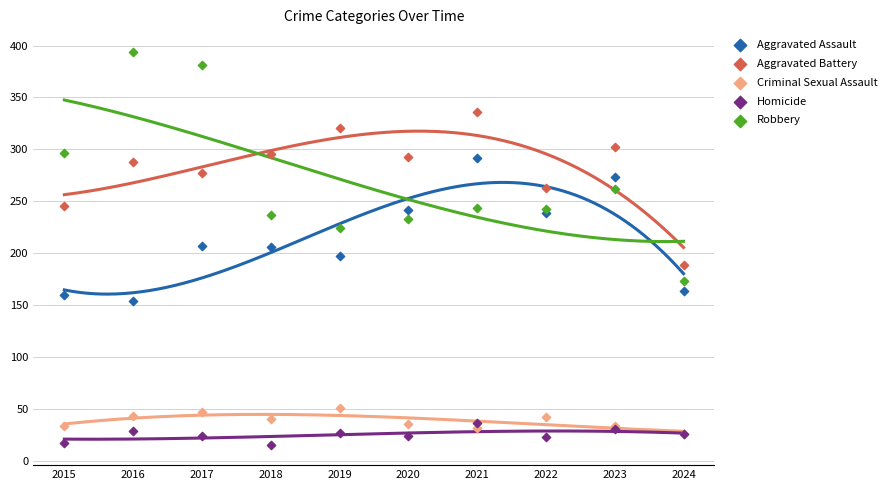

At which category is the sum across all series the highest?

2021